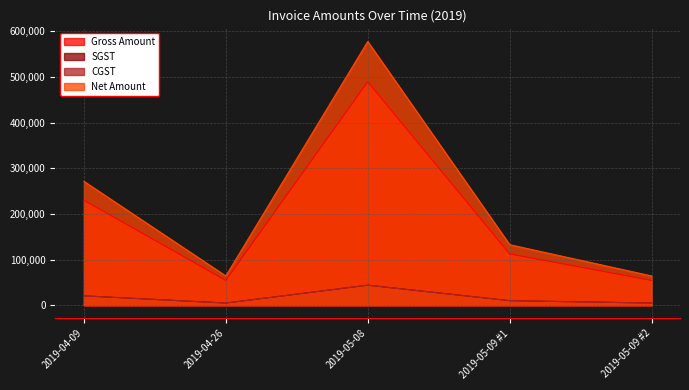

True or false: Net Amount has a value of 2995.3 at 2019-04-26.

False